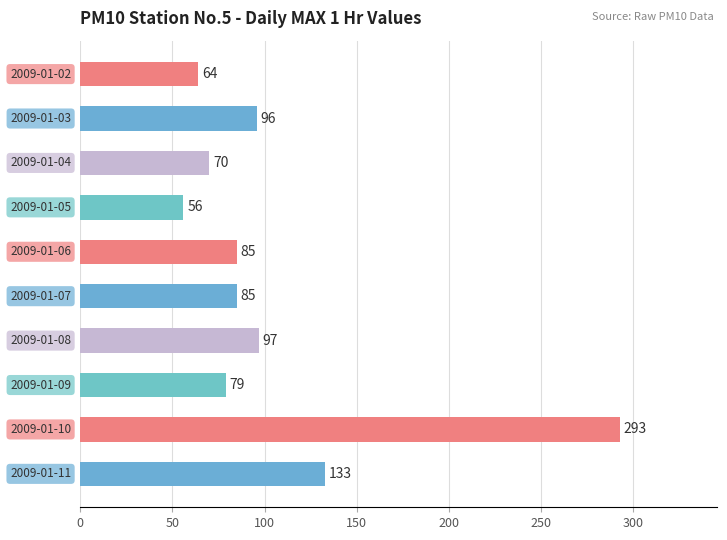

How many bars are there in total?

10